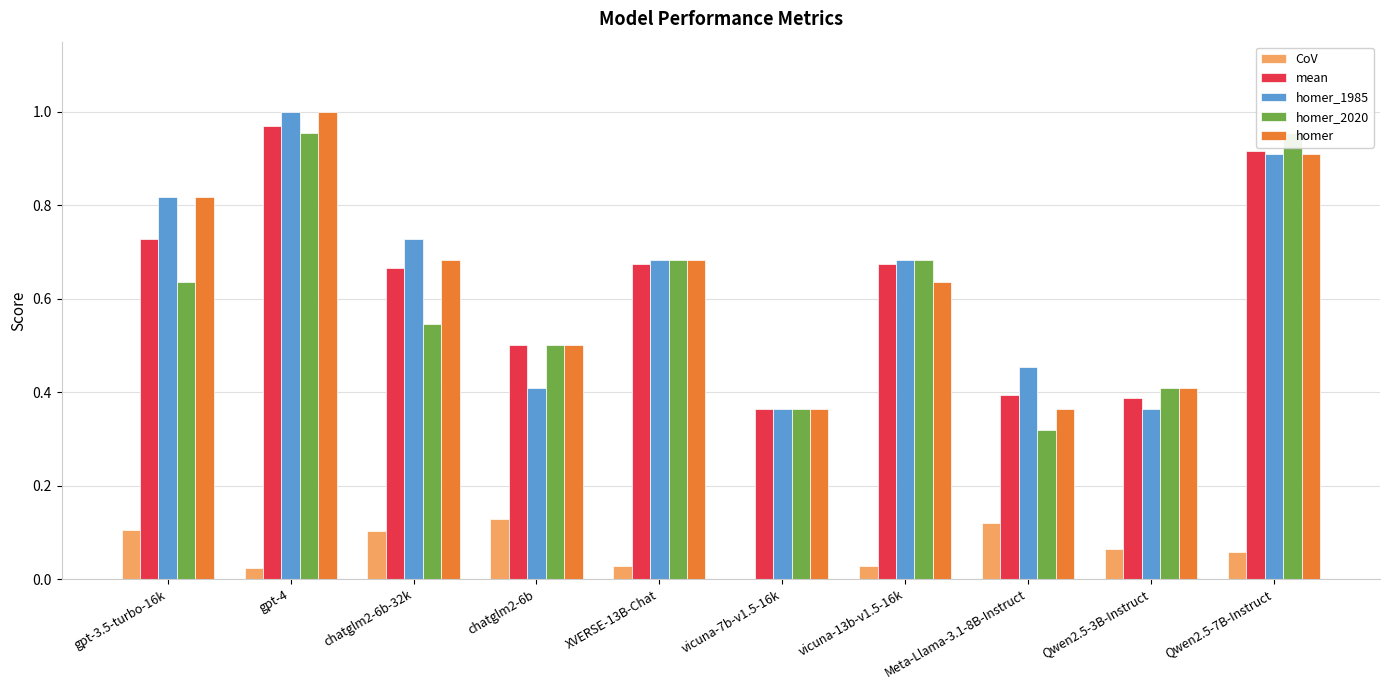

Rank the series by their maximum value, from highest to lowest.

homer_1985, homer, mean, homer_2020, CoV